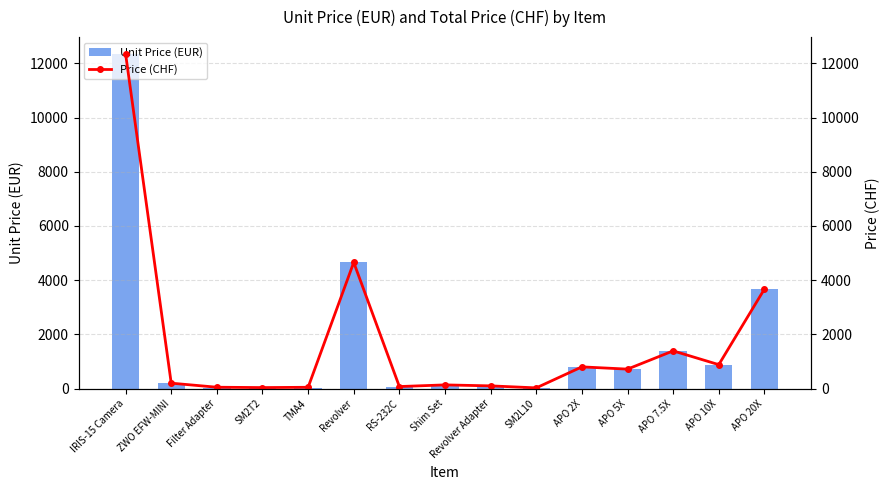

Reading left to right, list all the values displayed in this chart.

Unit Price (EUR): 12350	200	10	37	24	4655	75	136	100	26	801	718	1391	883	3670
Price (CHF): 12350	200	50	37	48	4655	75	136	100	26	801	718	1391	883	3670